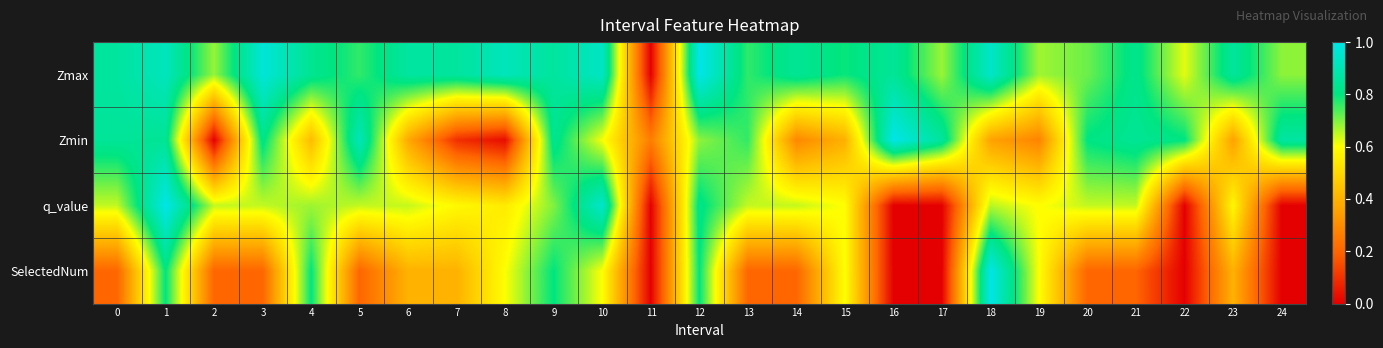

At how many categories does at least one series exceed 0?

25